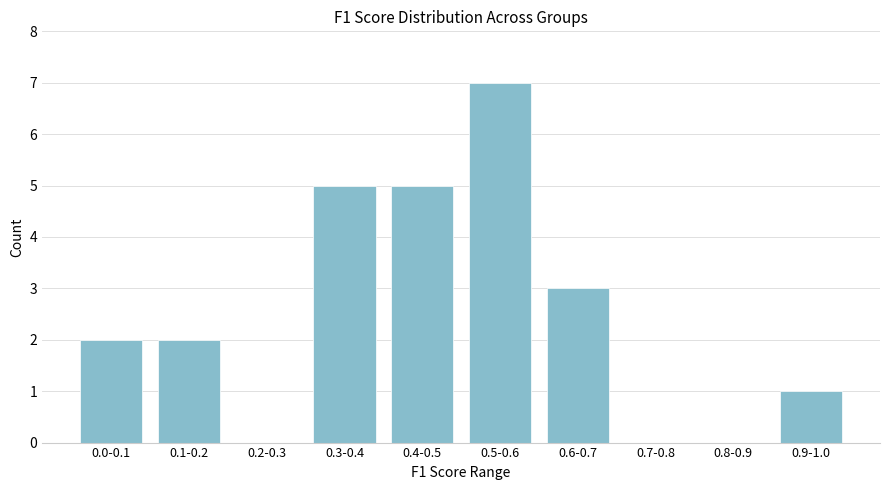

Reading left to right, what are all the values shown in this chart?

0.0-0.1=2	0.1-0.2=2	0.2-0.3=0	0.3-0.4=5	0.4-0.5=5	0.5-0.6=7	0.6-0.7=3	0.7-0.8=0	0.8-0.9=0	0.9-1.0=1